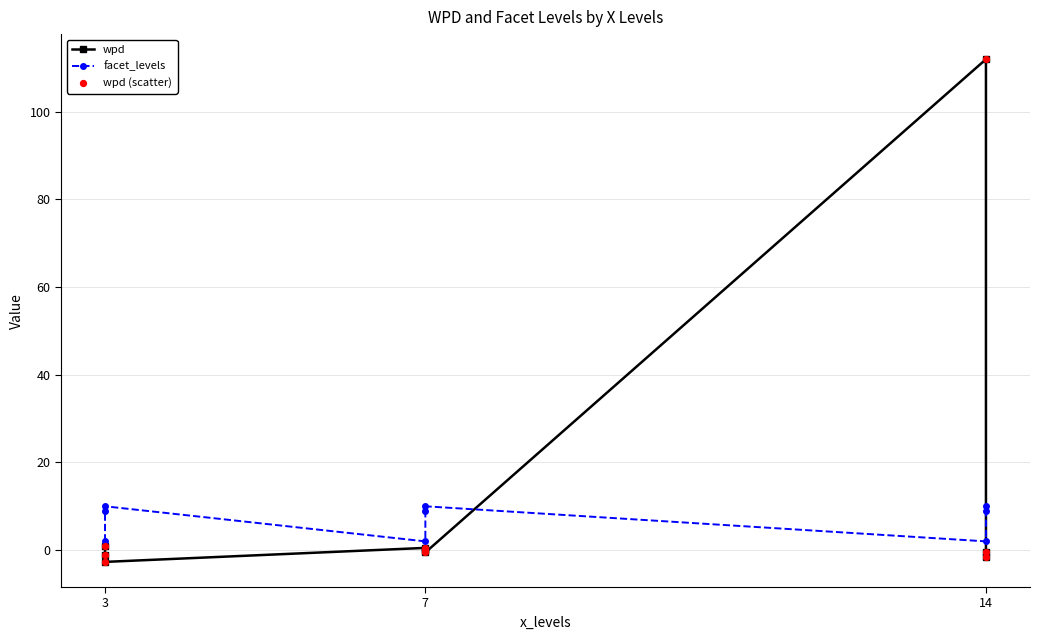

Is the value of wpd at 14 greater than the value of wpd (scatter) at 14?

No